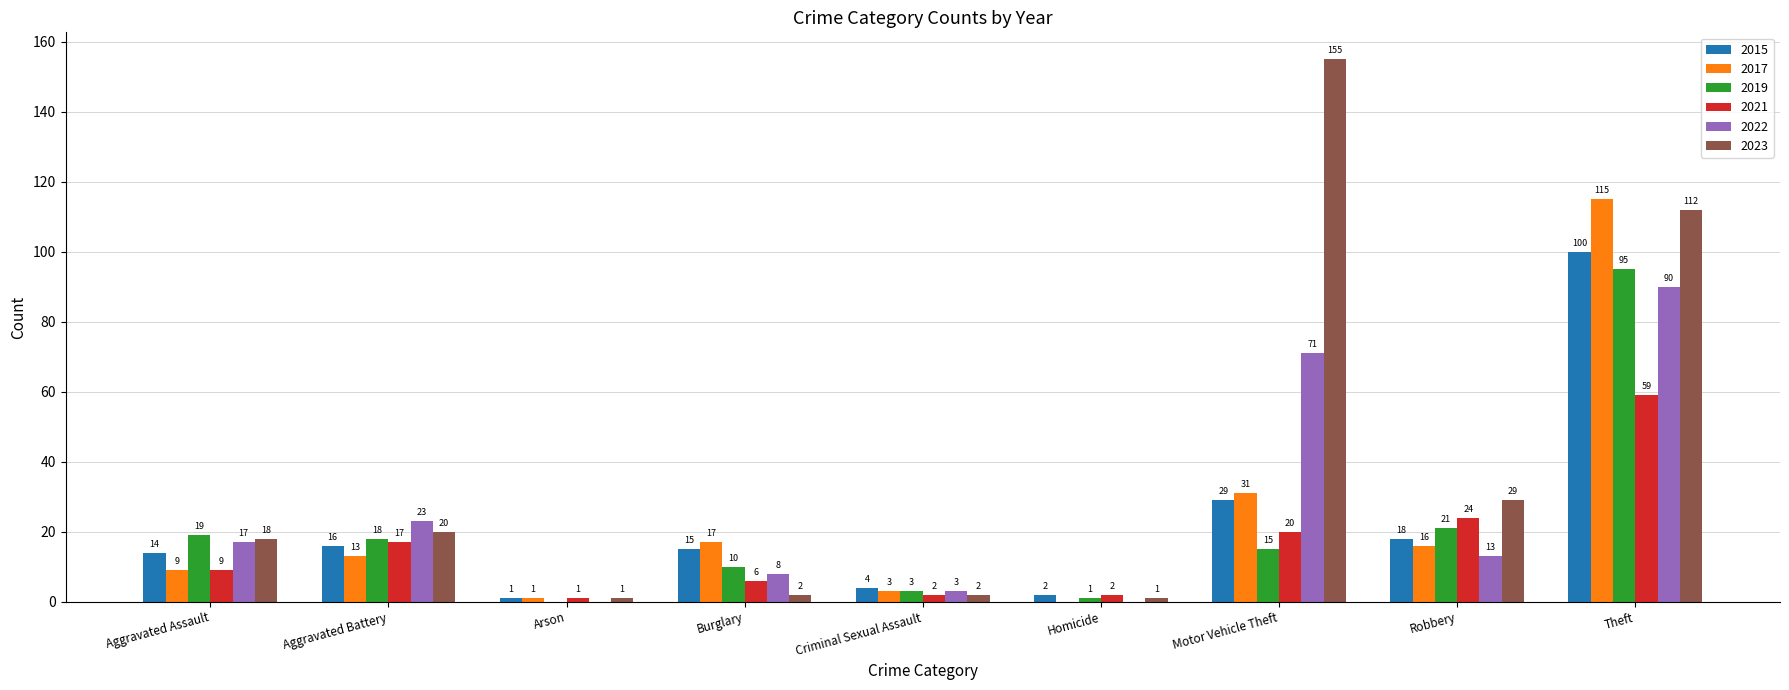

At which category does the chart reach its peak across all series?

Motor Vehicle Theft